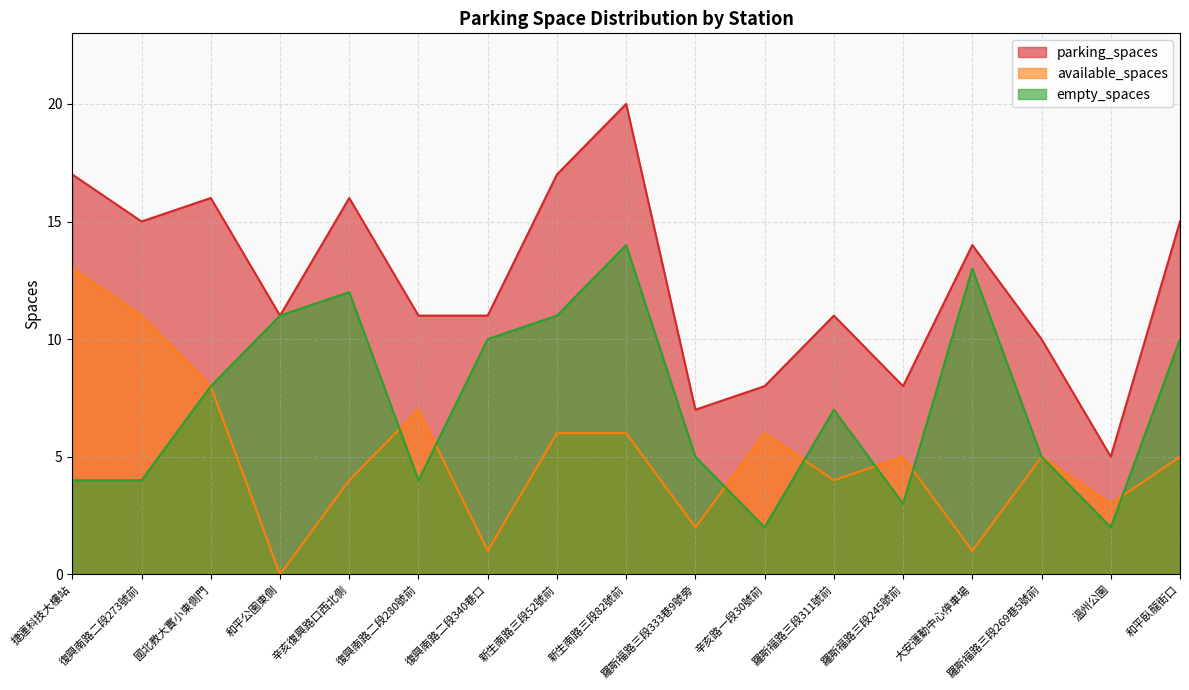

Is it true that empty_spaces equals 4 at 復興南路二段280號前?

True